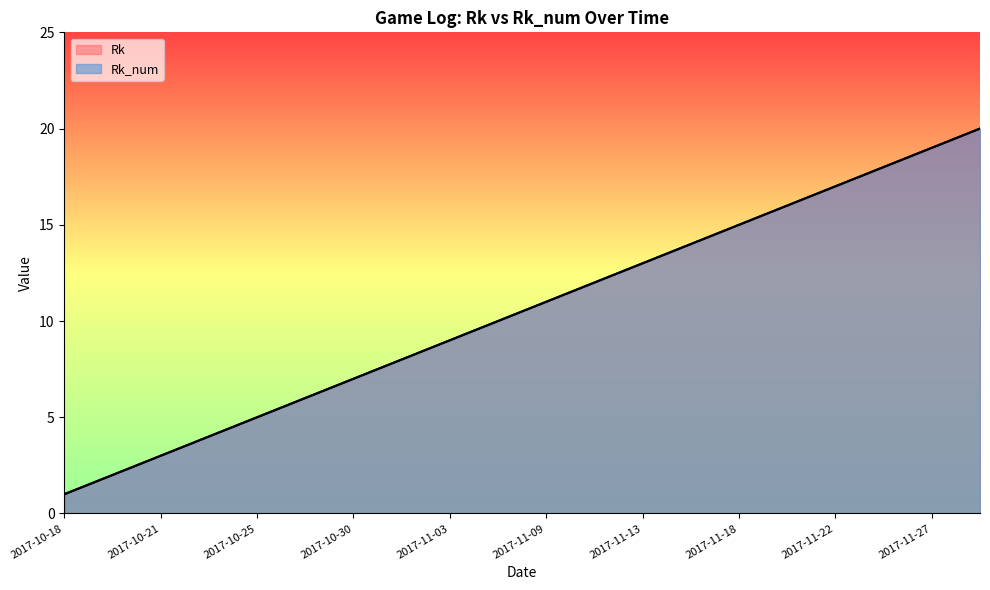

At which category is the sum across all series the highest?

2017-11-29